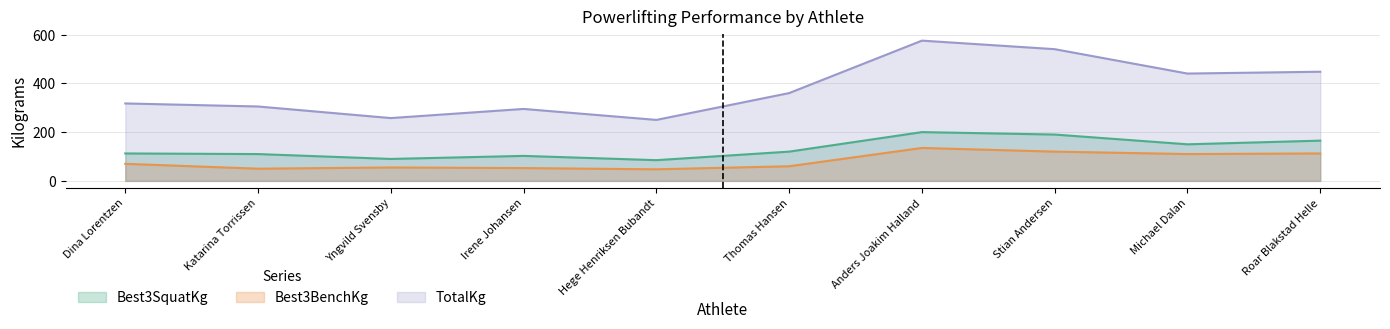

What is the sum of the Best3BenchKg values at Irene Johansen and Yngvild Svensby?

107.5